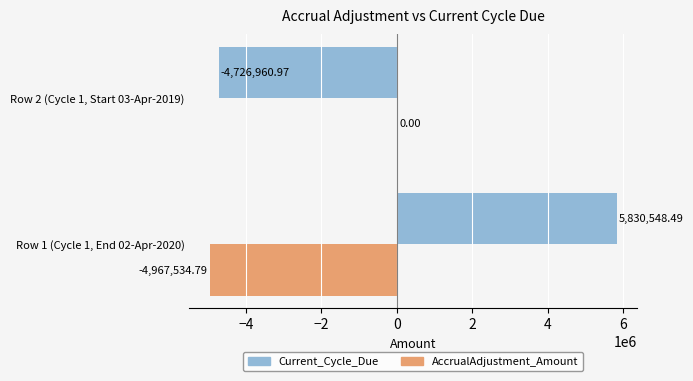

What is the total value across all series at Row 2 (Cycle 1, Start 03-Apr-2019)?

-4726961.0